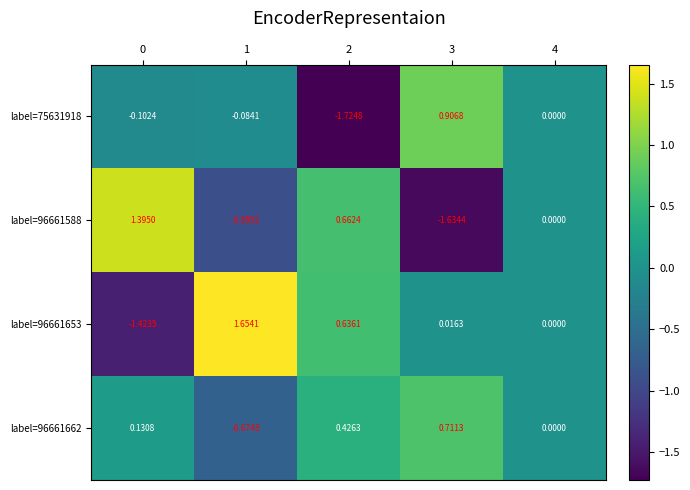

How many data points in label=96661653 are less than 0?

1